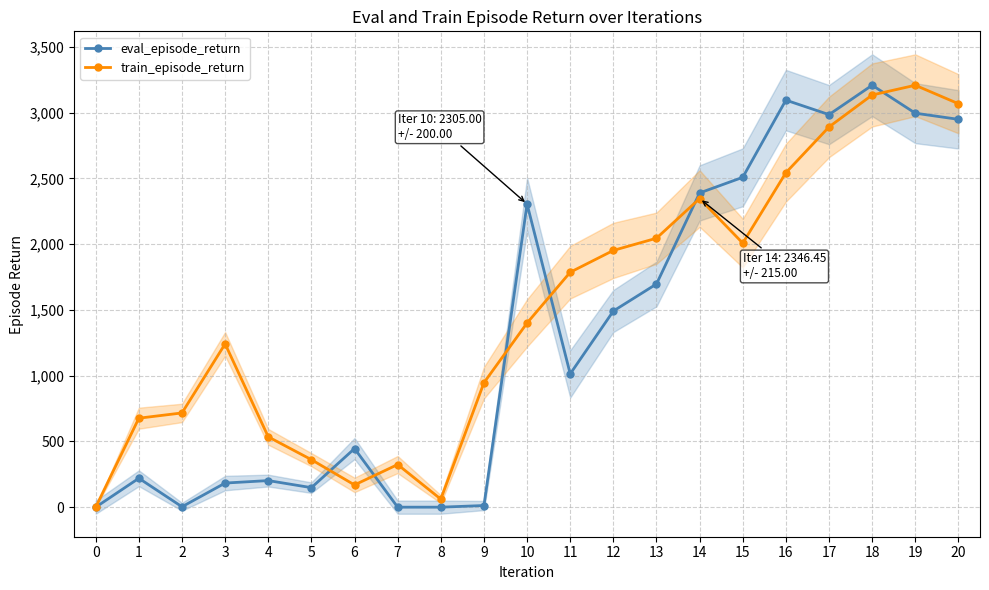

What is the value of the train_episode_return point at the 14th from the left?

2044.8